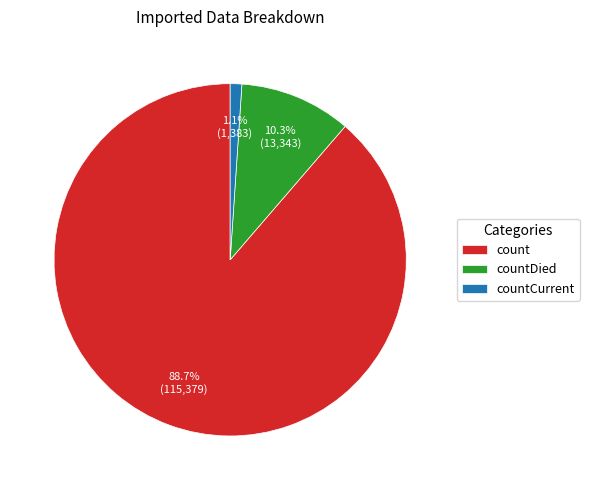

Is it true that countDied is 2% of the pie?

False